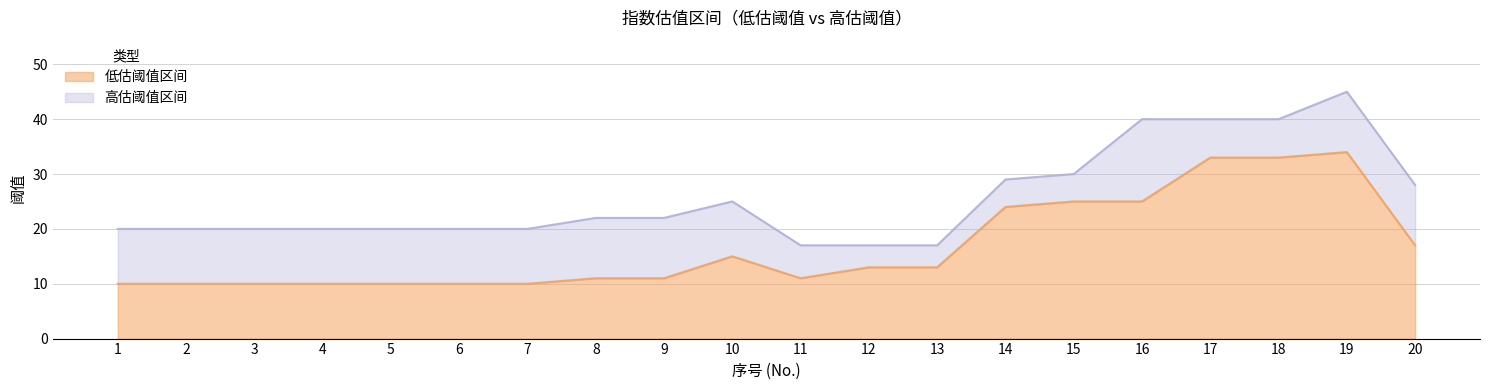

Between 2 and 12, which series saw the biggest shift?

低估阈值线